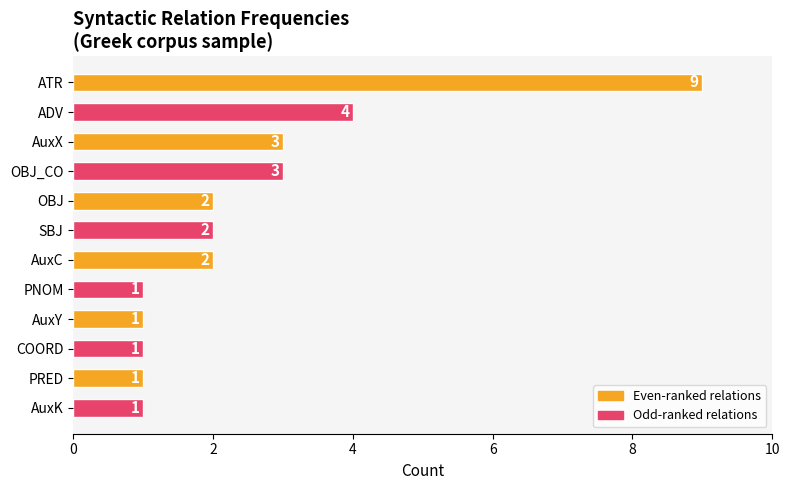

What is the difference between the maximum and second lowest values?

8